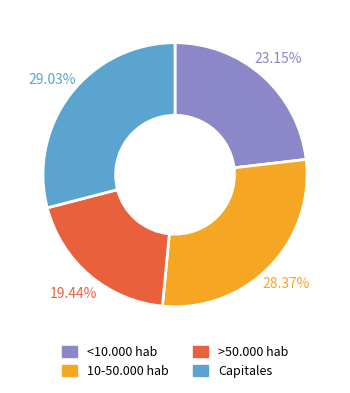

Is there any slice that represents more than half of the pie?

No